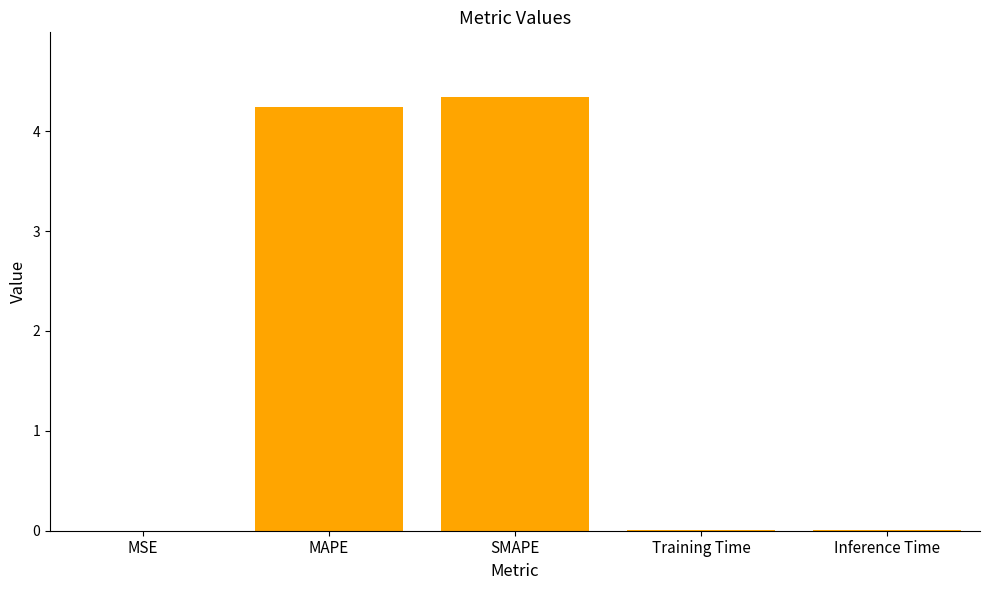

Are the bars grouped side by side (vs. stacked)?

No